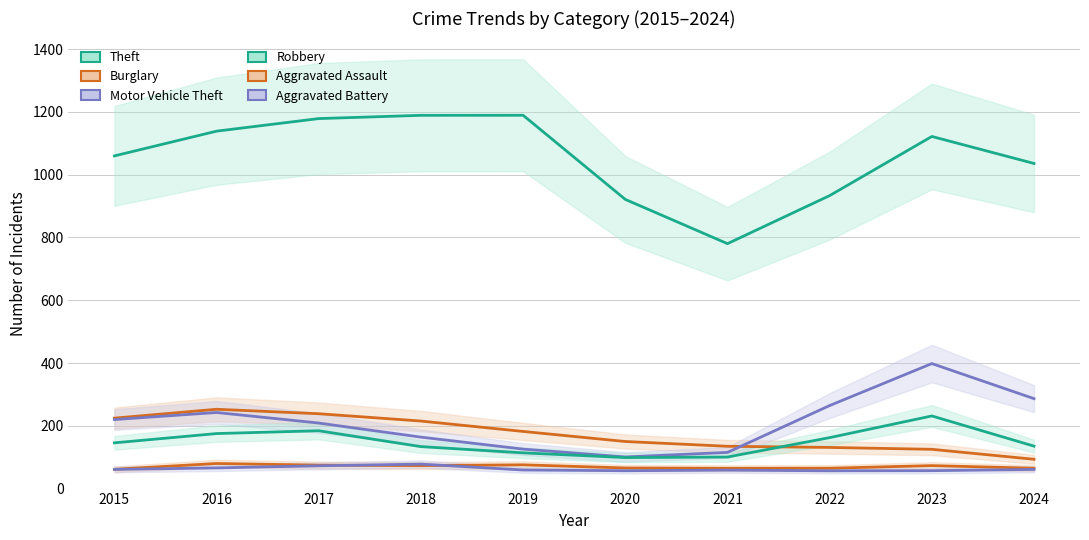

True or false: Burglary and Aggravated Battery cross at least once.

False